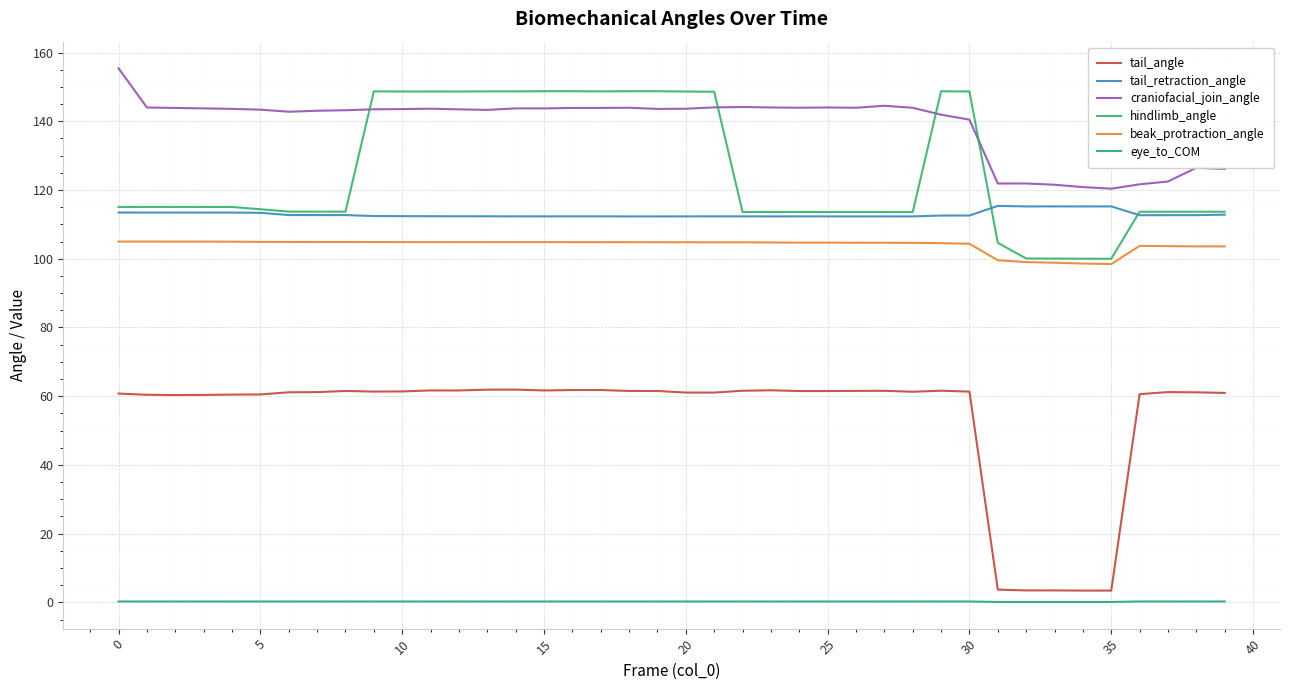

What is the highest value of the tail_retraction_angle series?

115.4